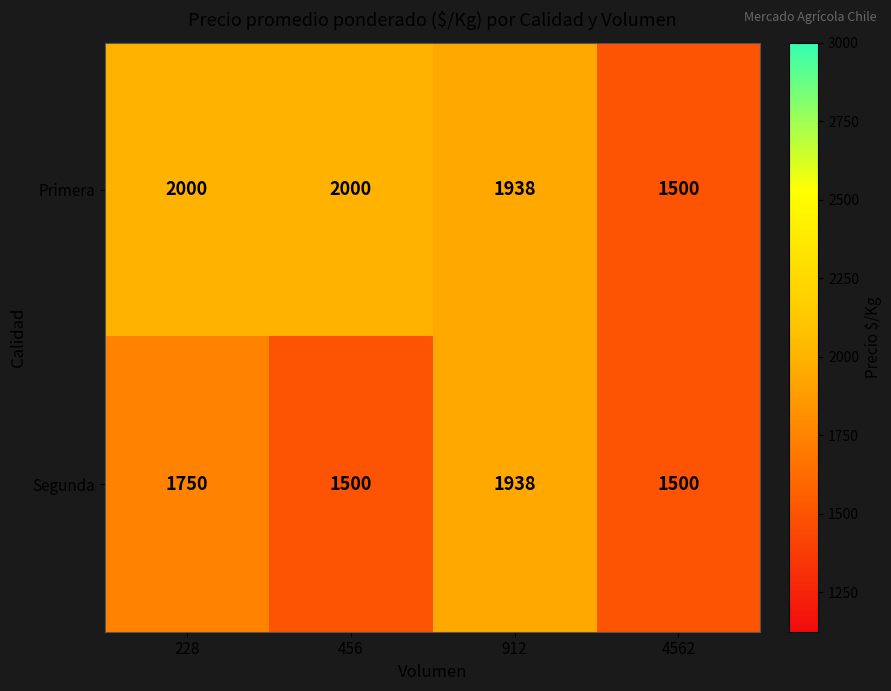

What is the difference between the second highest and minimum values in the Primera series?

500